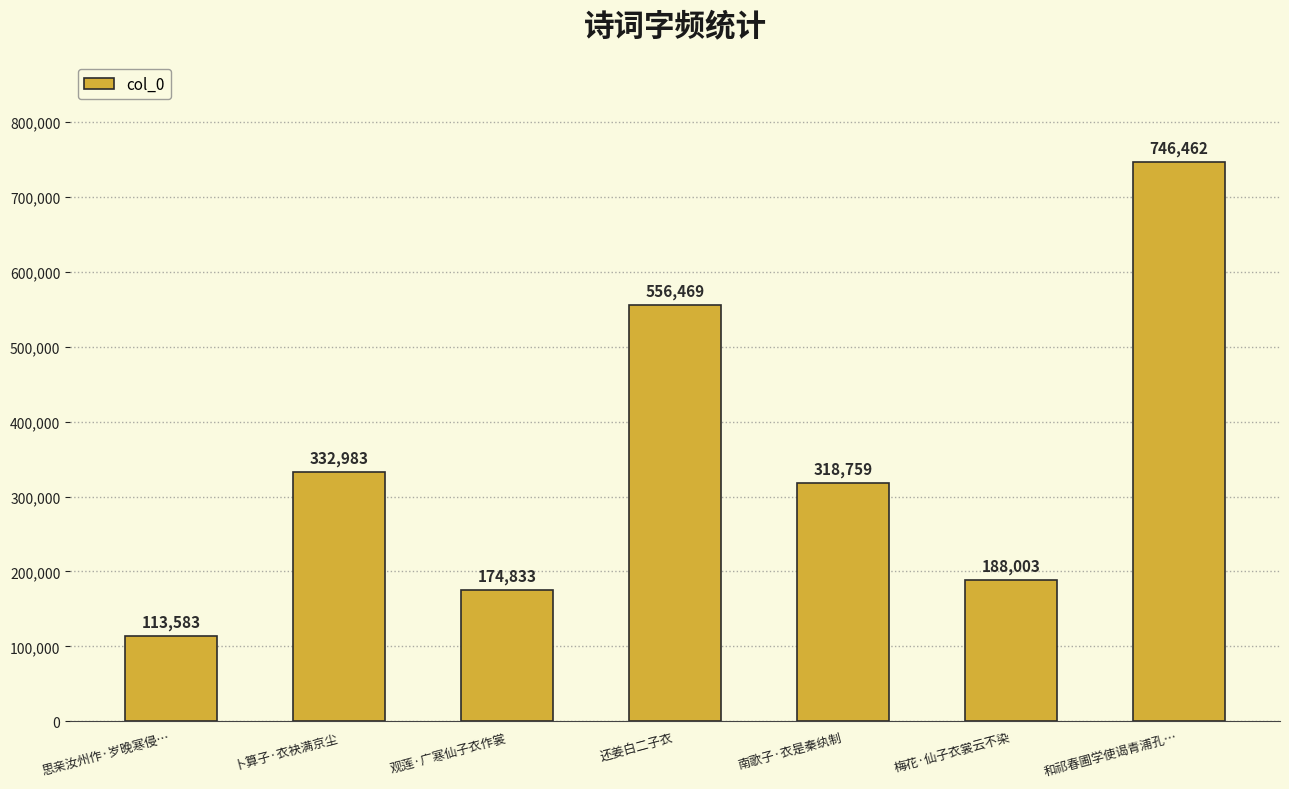

Does the chart contain stacked bars?

No